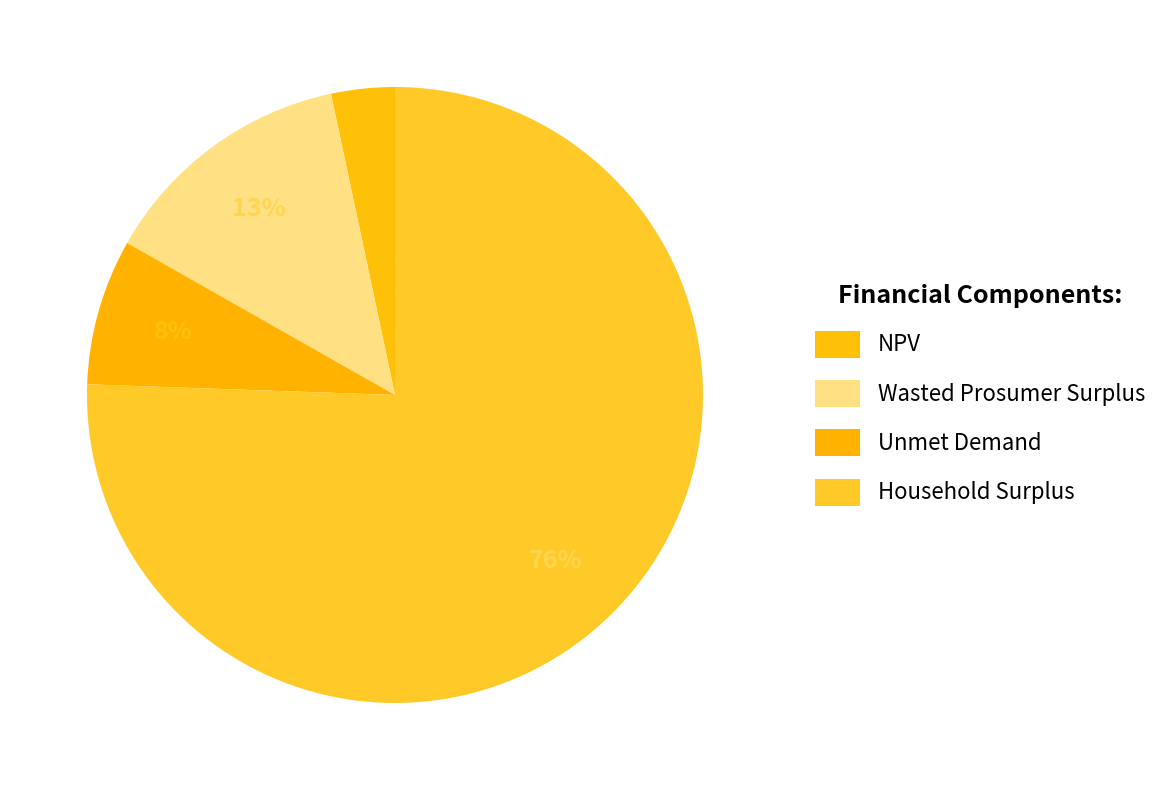

Which category accounts for the majority?

Household Surplus